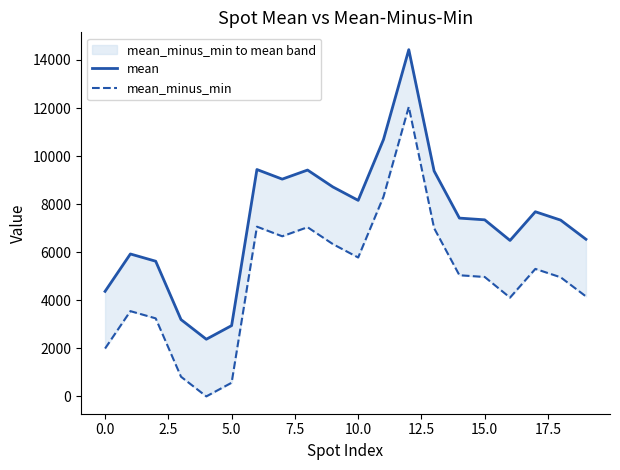

At which label is mean_minus_min closest to 6025?

10